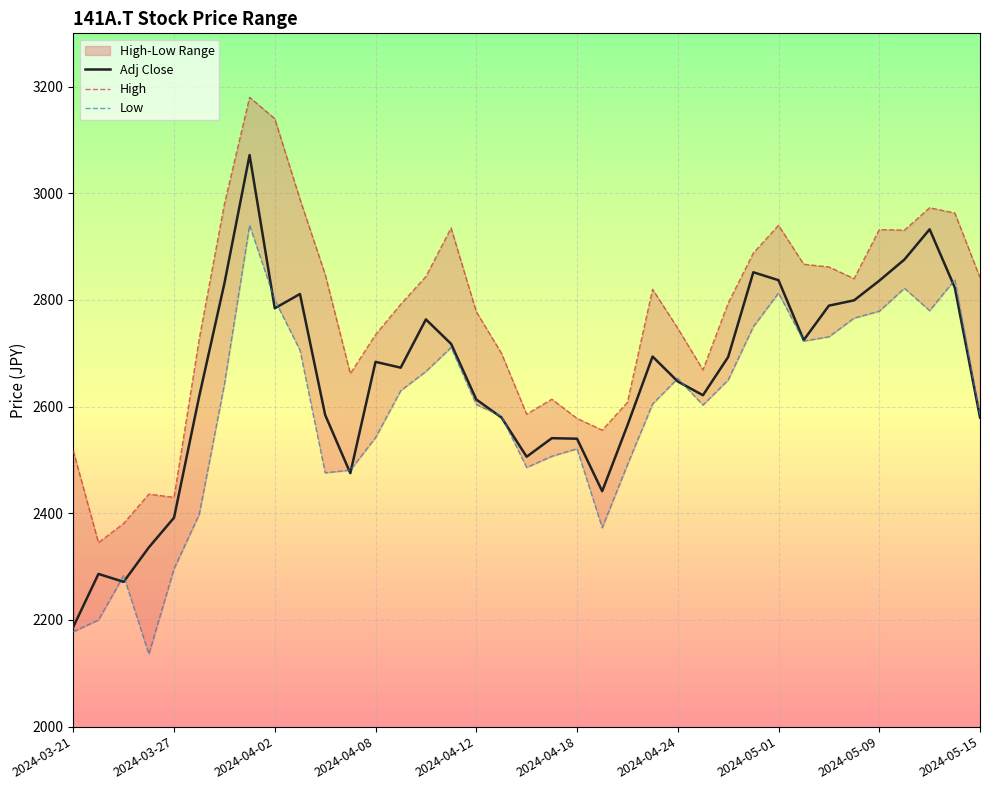

What is the sum of all High values?

102429.0